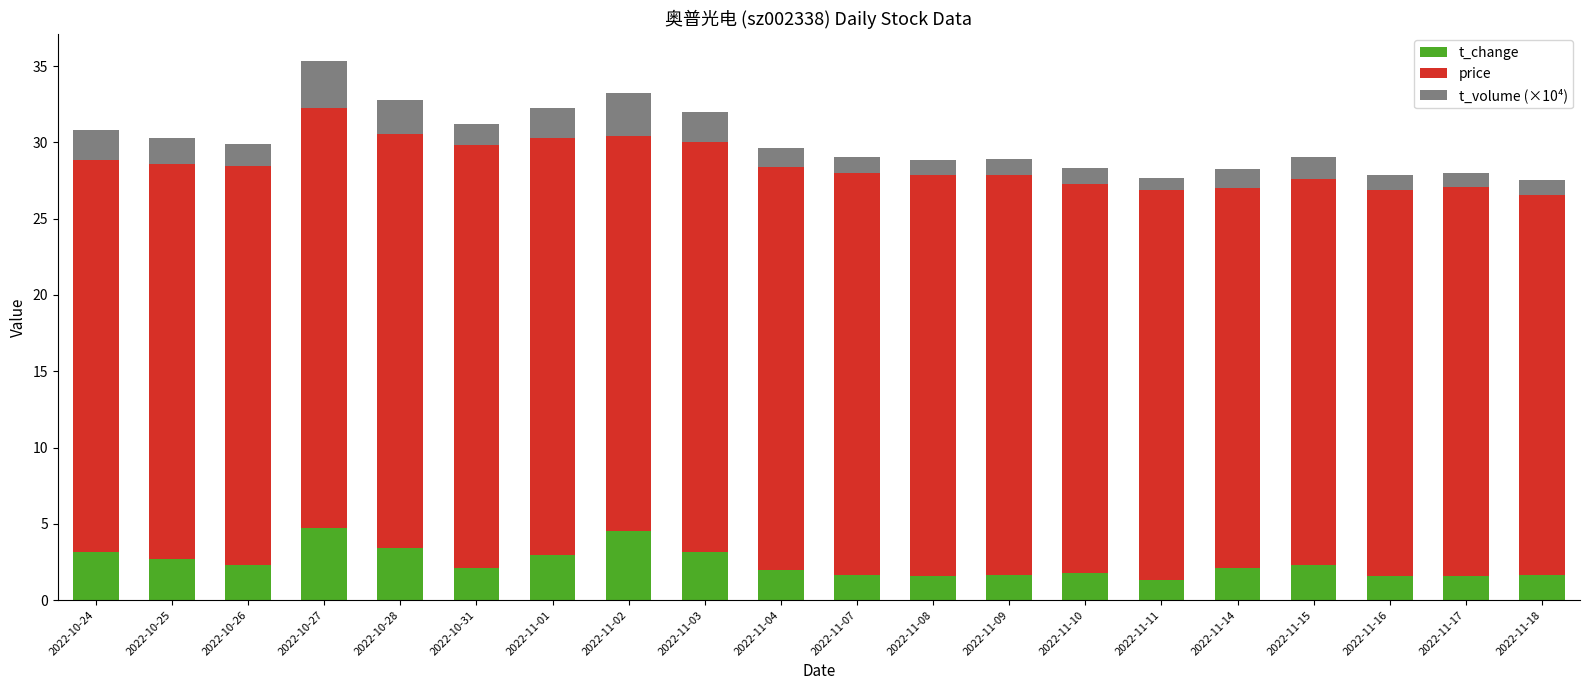

What is the maximum value for t_change?

4.7